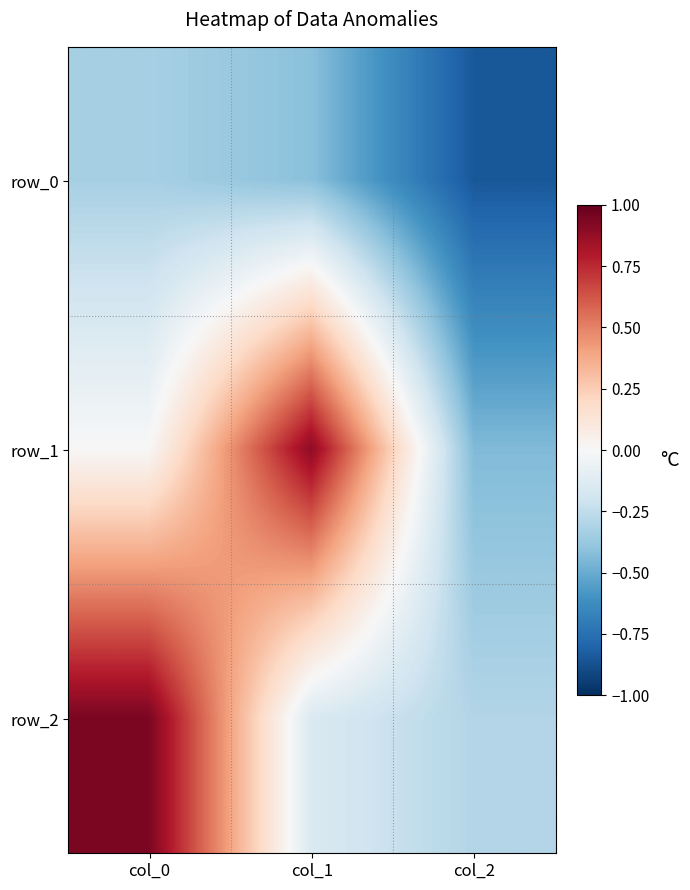

Reading left to right, extract all data points from this chart.

row_0: -0.3	-0.4	-0.8
row_1: 0.0	0.9	-0.4
row_2: 0.9	-0.1	-0.3